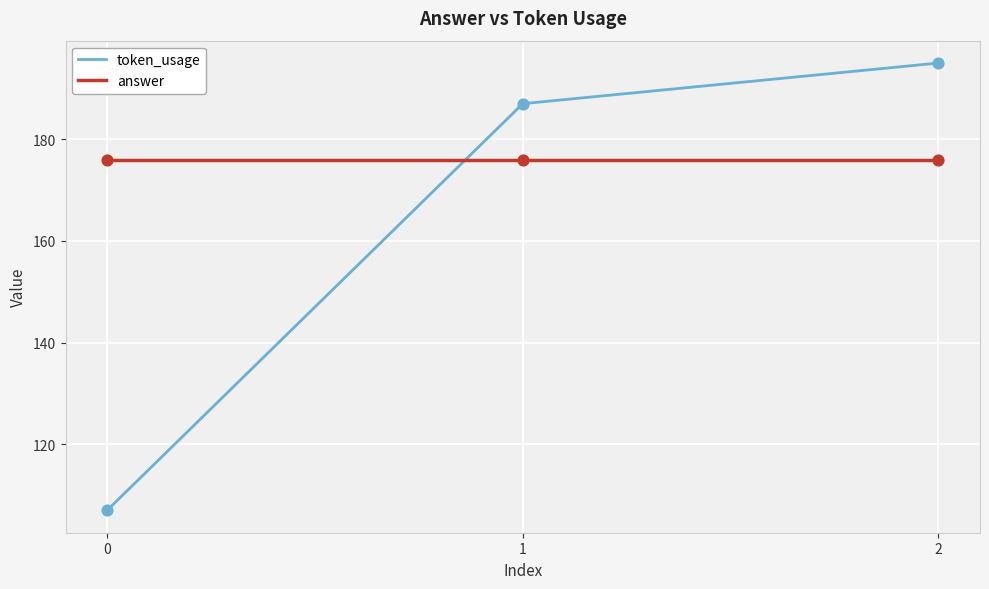

Which series has the largest total across all categories?

answer